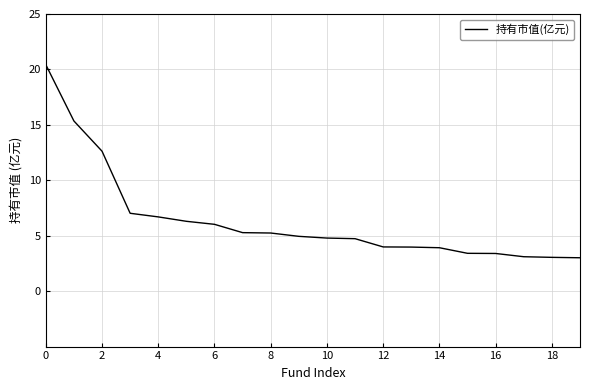

What is the difference between the maximum and minimum values?

17.4